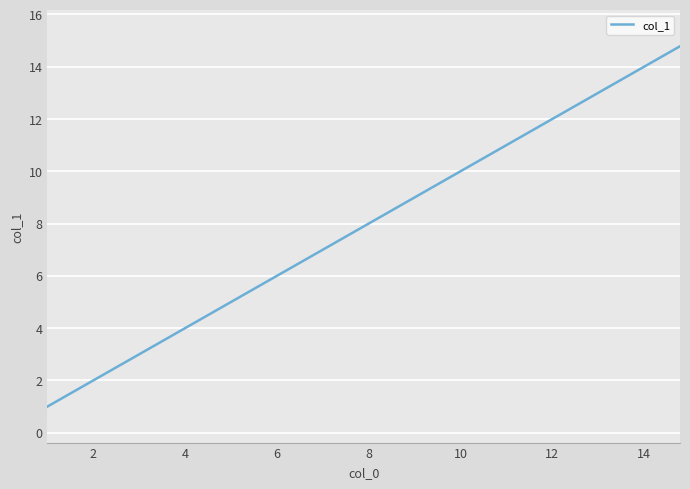

What is the minimum value shown in the chart?

1.0